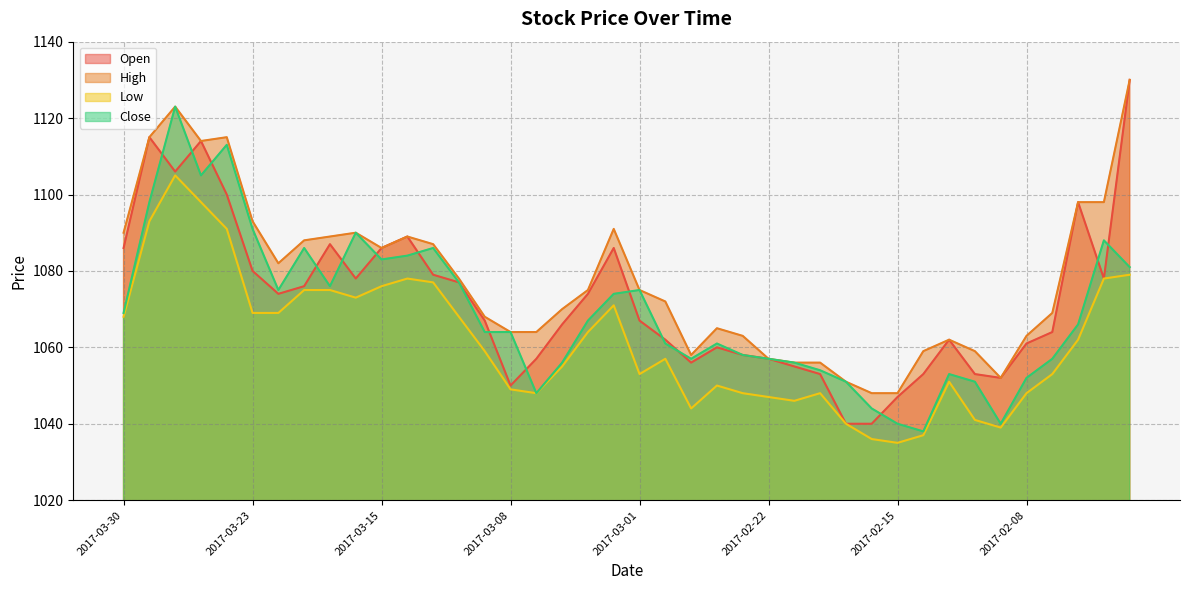

Which has a higher value, 2017-03-16 or 2017-02-08?

2017-03-16